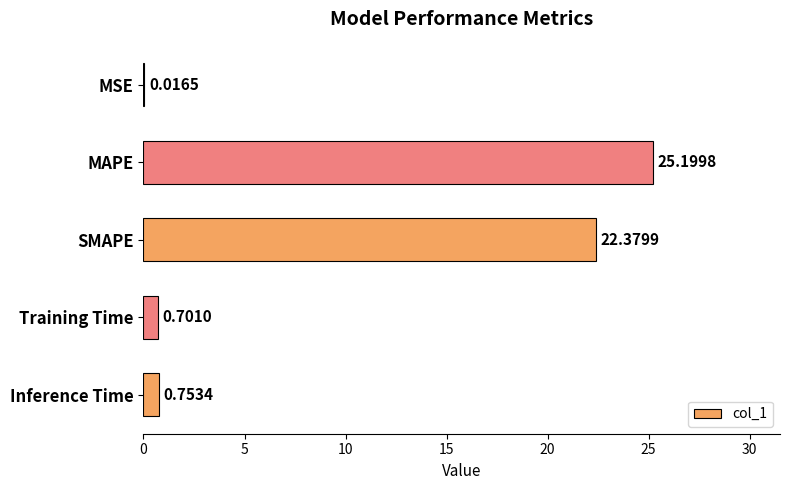

How many data points does each series have?

5